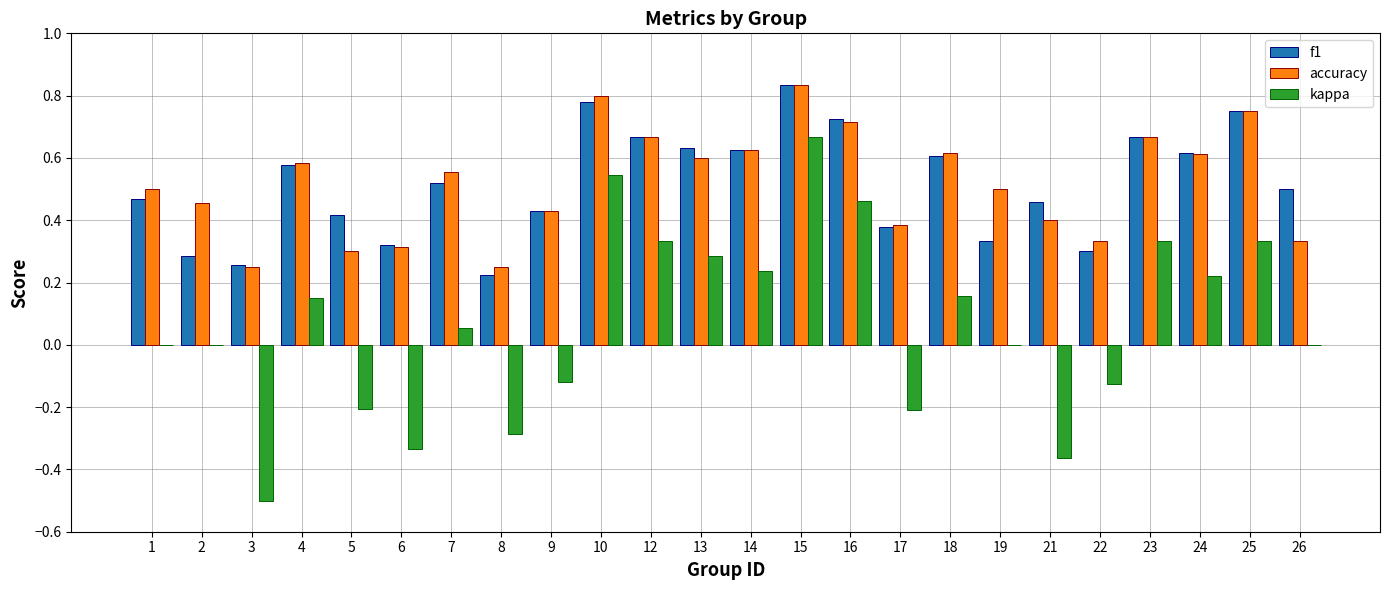

Which series changed the most between 6 and 26?

kappa